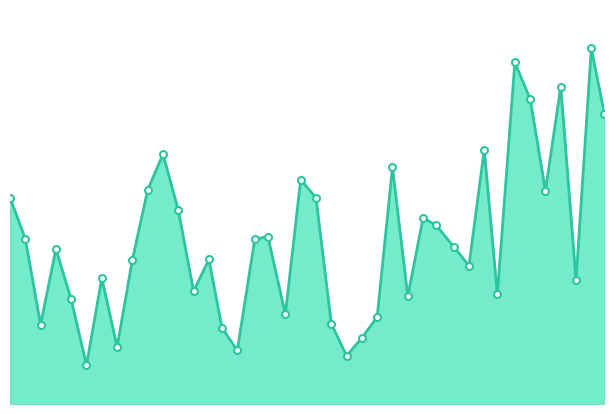

Reading left to right, what are all the values shown in this chart?

2024-01-02=113.3	2024-01-09=108.0	2024-01-16=97.0	2024-01-23=106.8	2024-01-30=100.2	2024-02-06=91.8	2024-02-13=103.0	2024-02-20=94.2	2024-02-27=105.3	2024-03-05=114.3	2024-03-12=119.0	2024-03-19=111.8	2024-03-26=101.3	2024-04-02=105.4	2024-04-08=96.6	2024-04-15=93.7	2024-04-23=108.0	2024-04-29=108.3	2024-05-07=98.3	2024-05-14=115.7	2024-05-21=113.3	2024-05-28=97.2	2024-06-04=93.0	2024-06-11=95.3	2024-06-18=98.0	2024-06-25=117.2	2024-07-02=100.7	2024-07-09=110.8	2024-07-15=109.8	2024-07-23=107.0	2024-07-30=104.6	2024-08-06=119.5	2024-08-12=100.9	2024-08-20=130.8	2024-08-27=126.0	2024-09-03=114.2	2024-09-10=127.7	2024-09-17=102.7	2024-09-24=132.6	2024-09-30=124.1